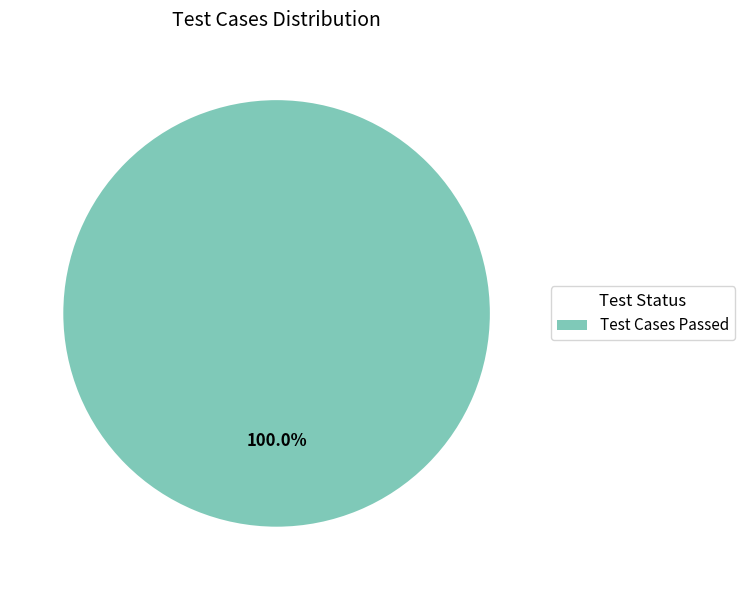

To the nearest percent, what portion does Test Cases Passed represent?

100%